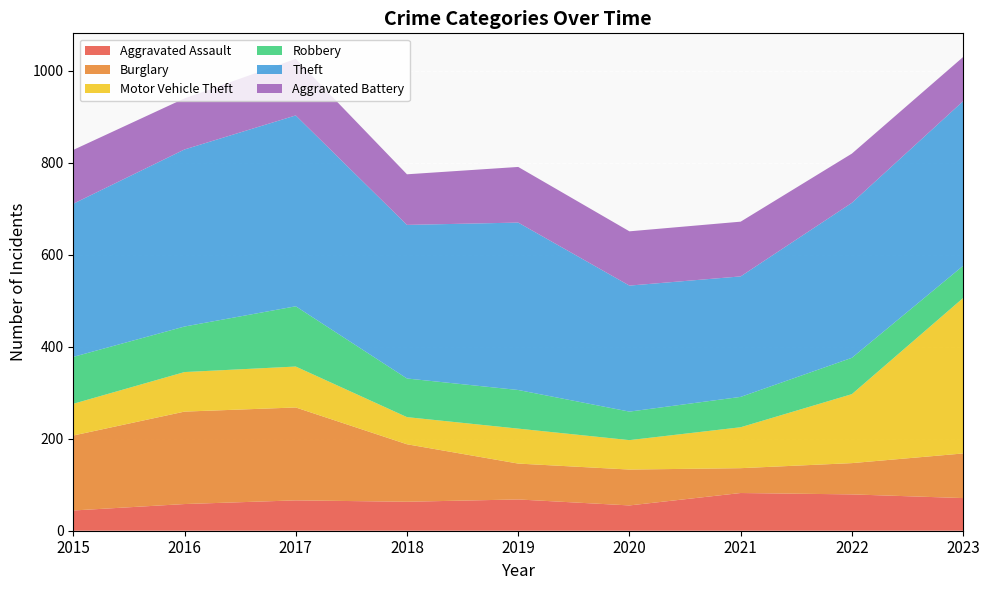

Reading right to left, extract all data points from this chart.

Aggravated Assault: 2023=71	2022=79	2021=82	2020=55	2019=68	2018=63	2017=66	2016=58	2015=44
Burglary: 2023=97	2022=68	2021=54	2020=78	2019=78	2018=125	2017=202	2016=201	2015=163
Motor Vehicle Theft: 2023=338	2022=150	2021=89	2020=64	2019=76	2018=59	2017=89	2016=86	2015=69
Robbery: 2023=70	2022=79	2021=66	2020=62	2019=84	2018=84	2017=131	2016=99	2015=102
Theft: 2023=358	2022=337	2021=262	2020=274	2019=364	2018=334	2017=415	2016=385	2015=333
Aggravated Battery: 2023=96	2022=107	2021=119	2020=118	2019=121	2018=110	2017=123	2016=111	2015=117